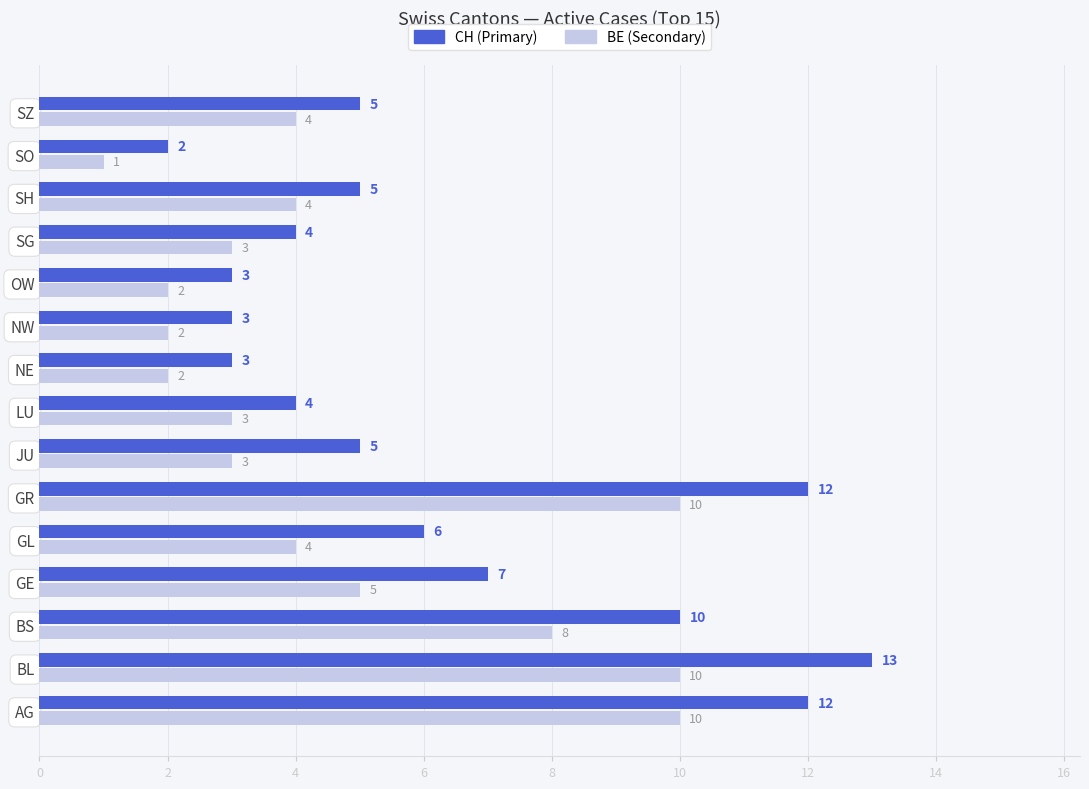

The BE (Secondary) series shows 2 at OW. True or false?

True